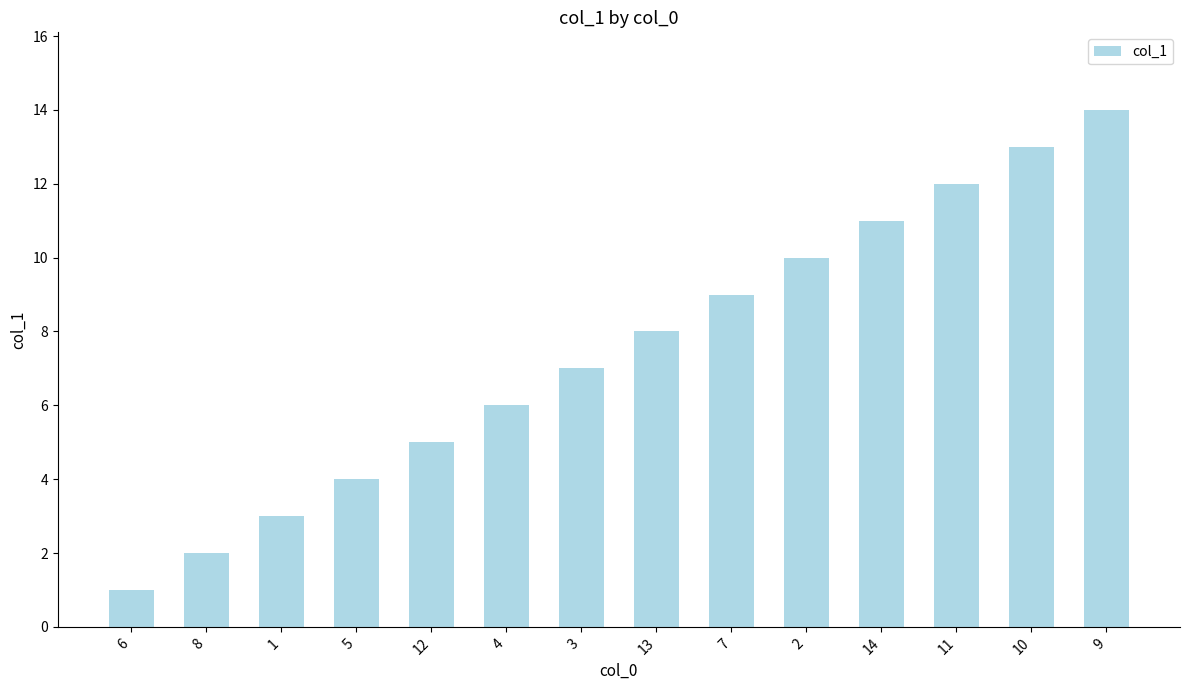

At which label is the value closest to 7?

3